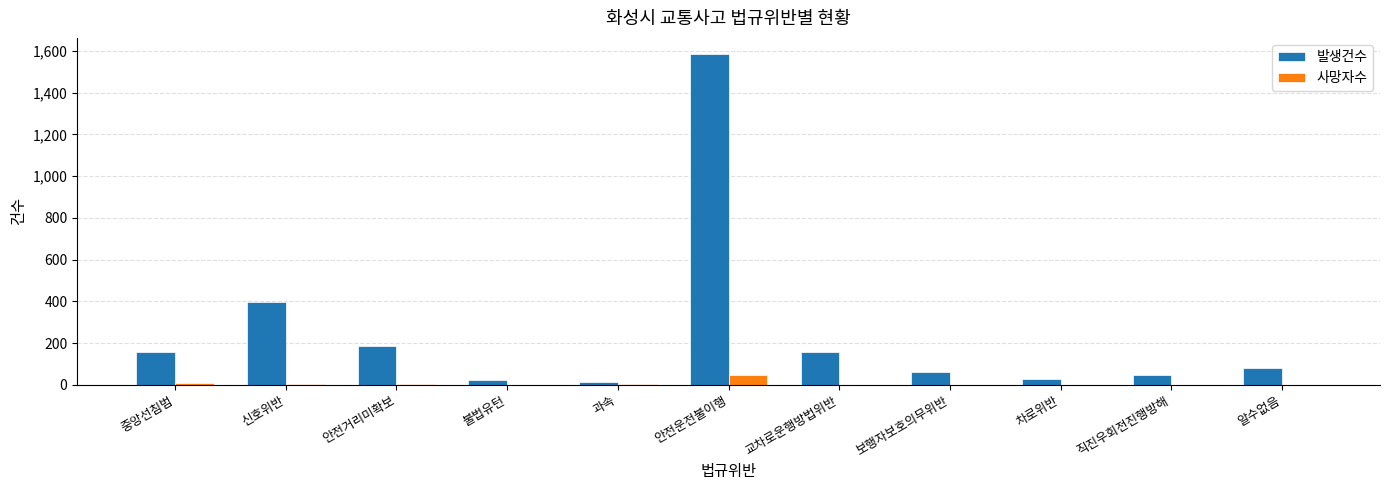

Is the value of 발생건수 at 직진우회전진행방해 greater than the value of 사망자수 at 신호위반?

Yes